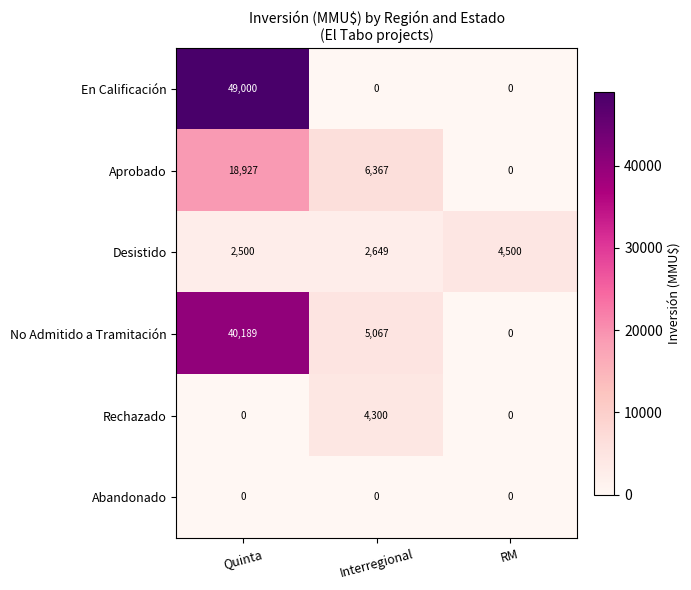

At which label does No Admitido a Tramitación first exceed 5067?

Quinta